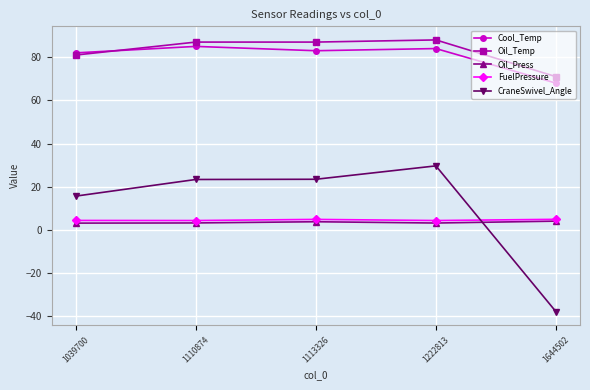

Which category has the lowest value across all series?

1644502